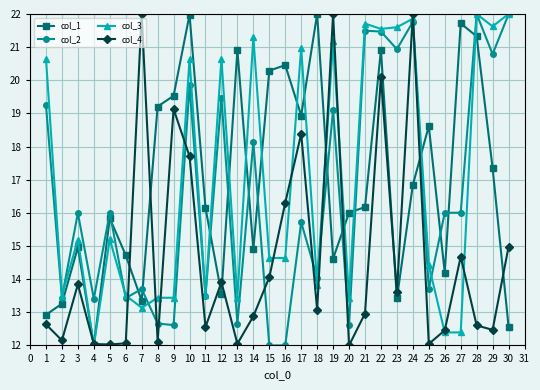

Where is the first local maximum for col_1?

3